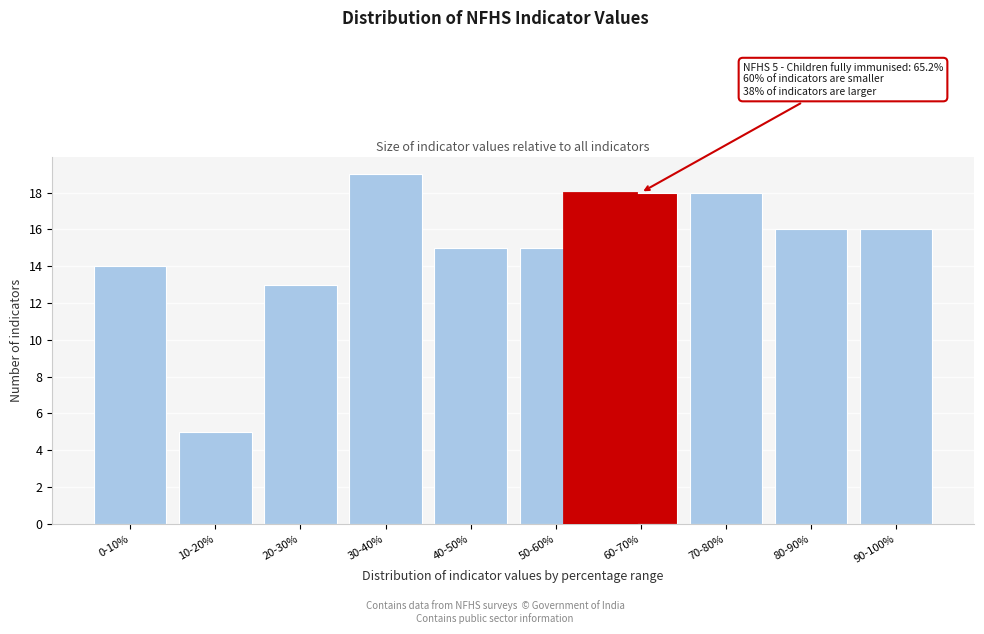

Reading left to right, extract all data points from this chart.

14	5	13	19	15	15	18	18	16	16